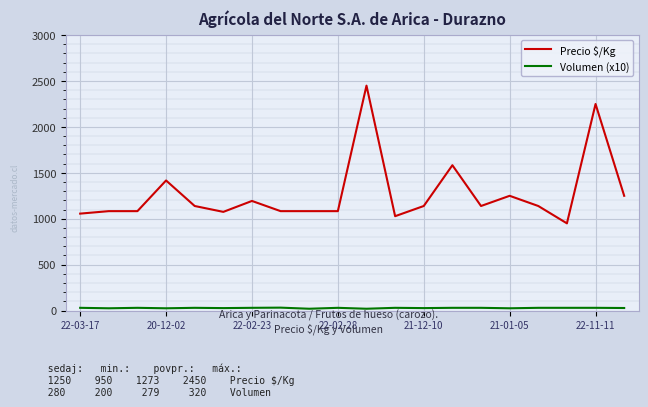

Which series has the widest spread of values?

Precio $/Kg